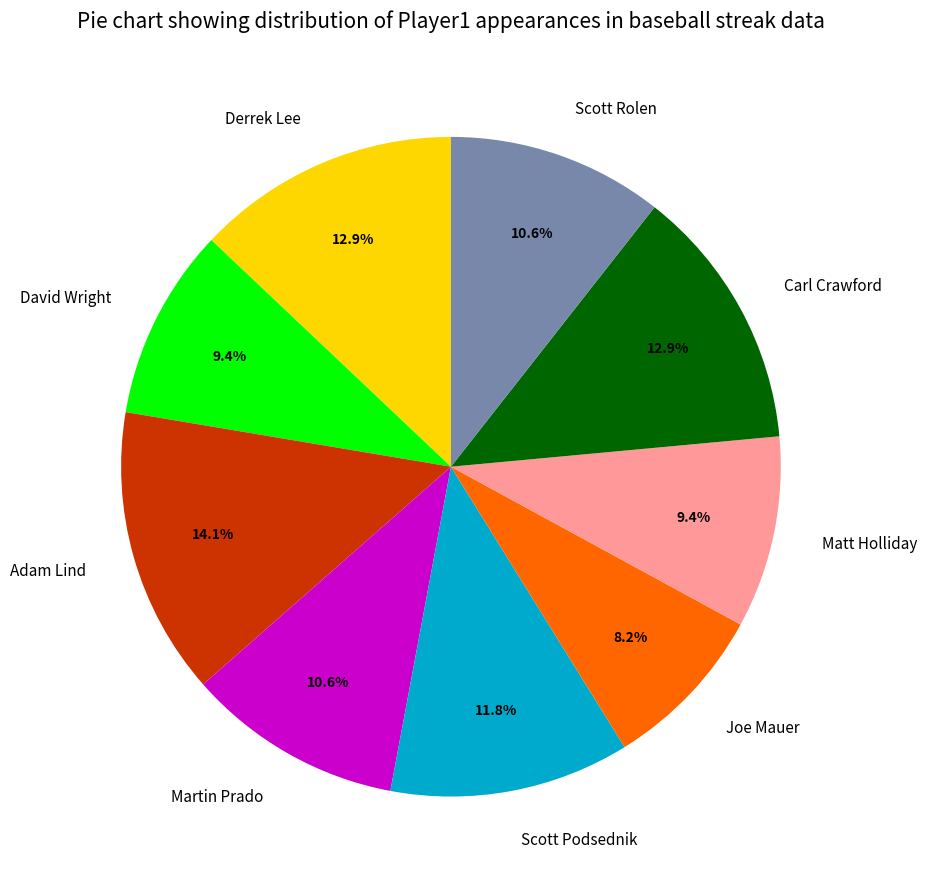

Which slice is the smallest?

Joe Mauer